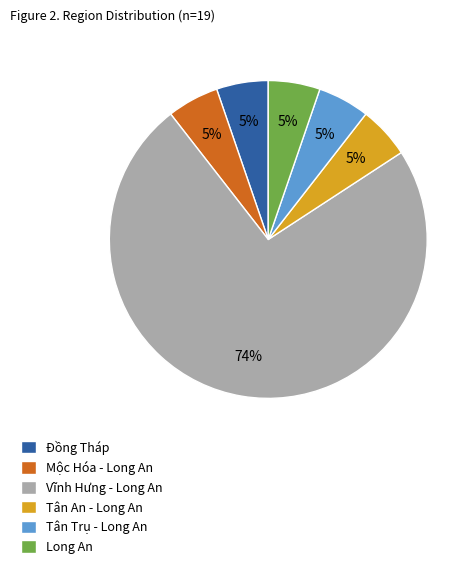

To the nearest percent, what is the average slice percentage?

17%